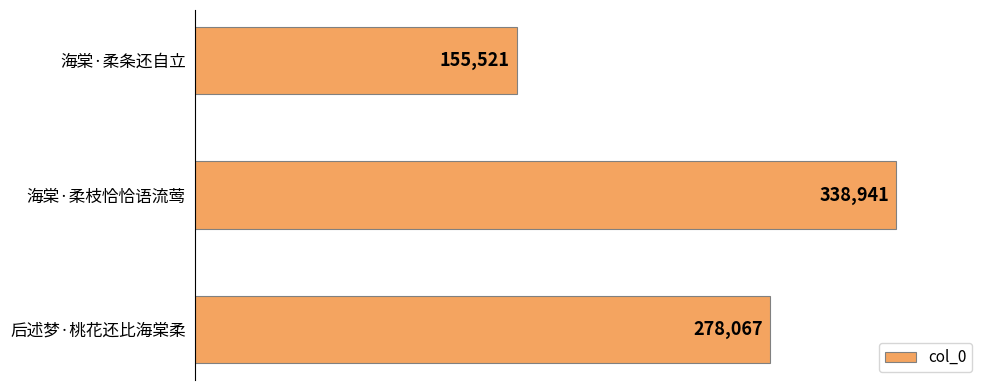

The chart shows a value of 115733 at 后述梦·桃花还比海棠柔. True or false?

False